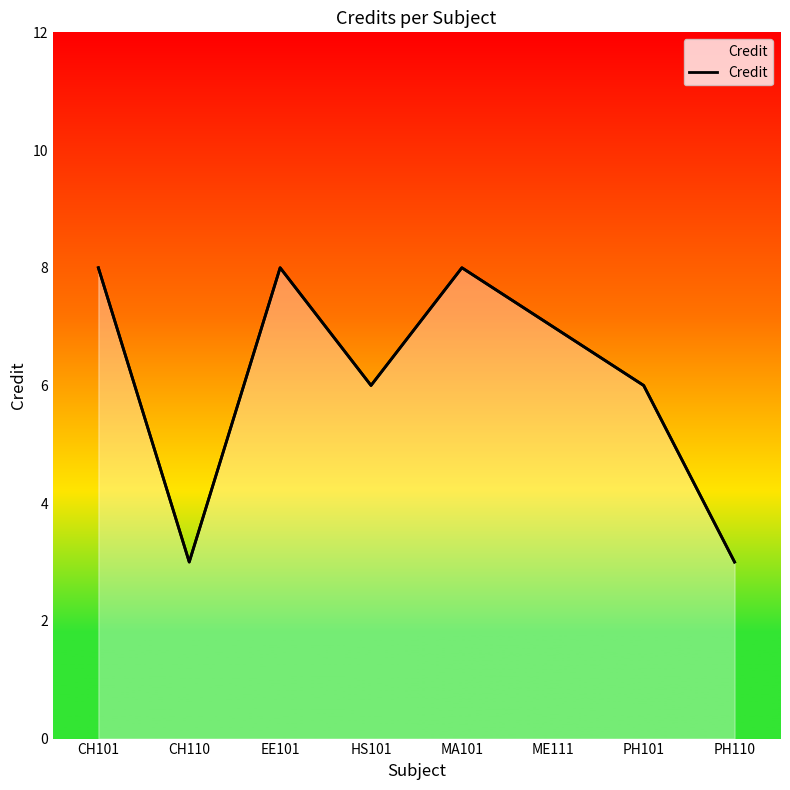

What is the difference between the maximum and minimum values?

5